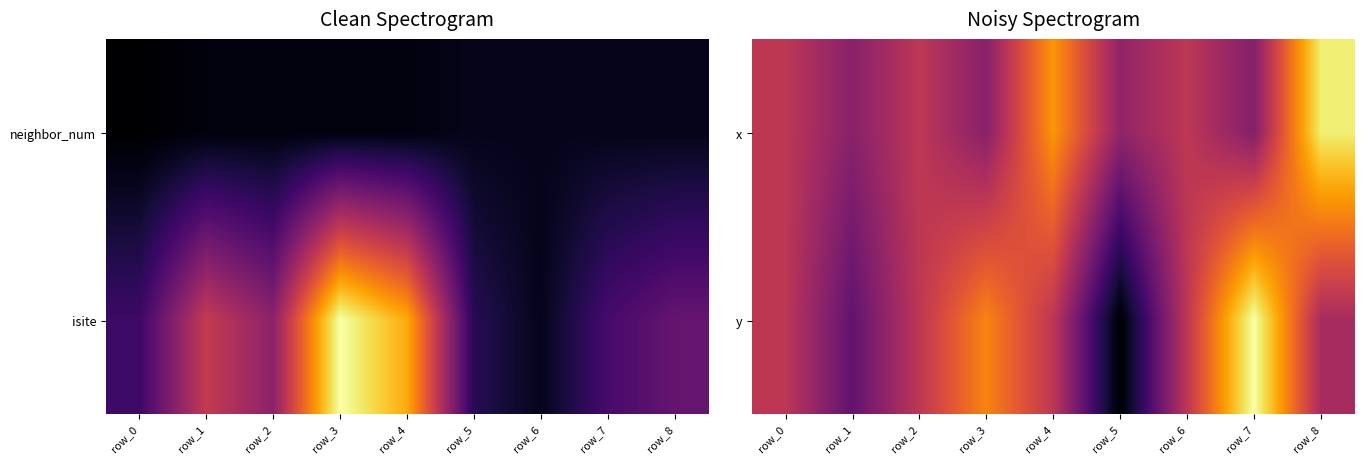

How many negative values does the y series have?

4